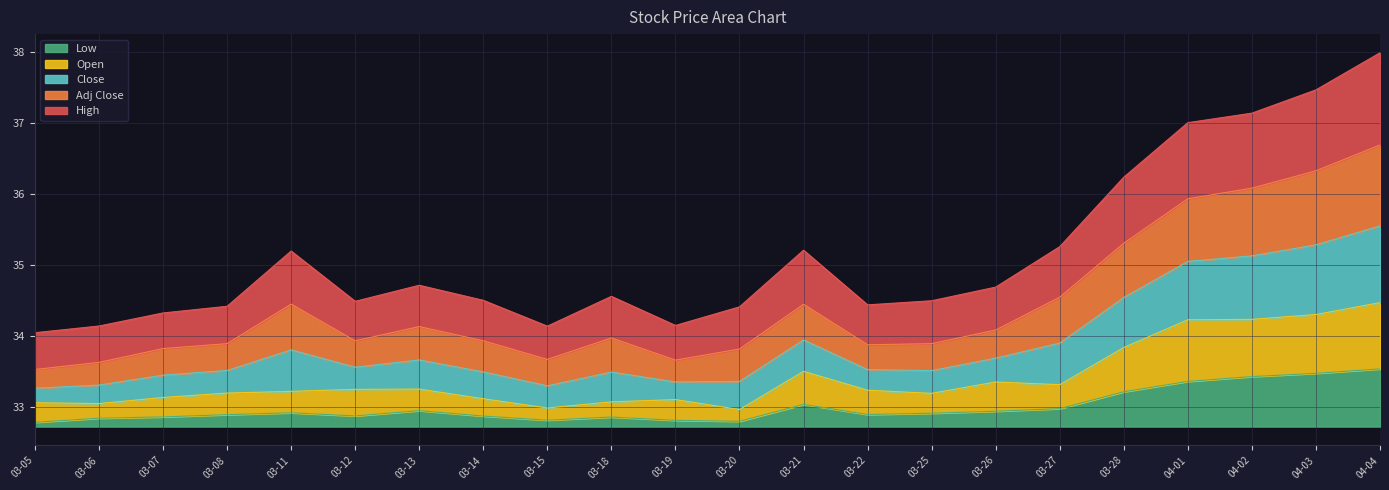

Is it true that Low equals 0.8 at 04-04?

True